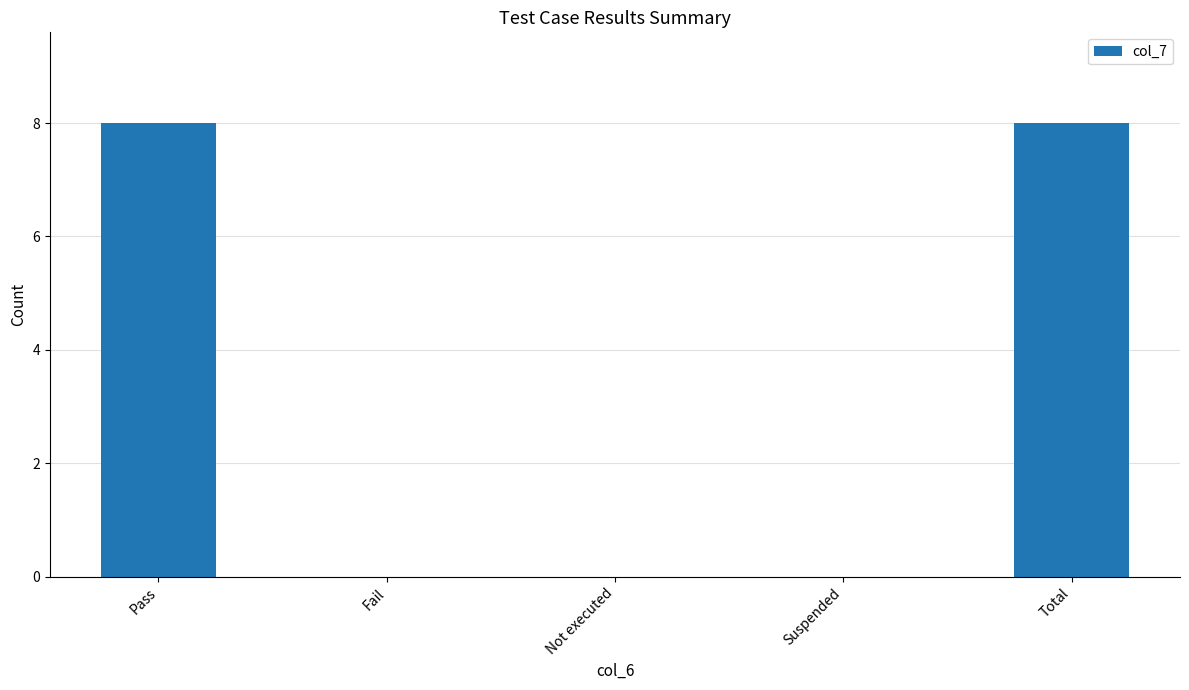

Does the chart contain stacked bars?

No